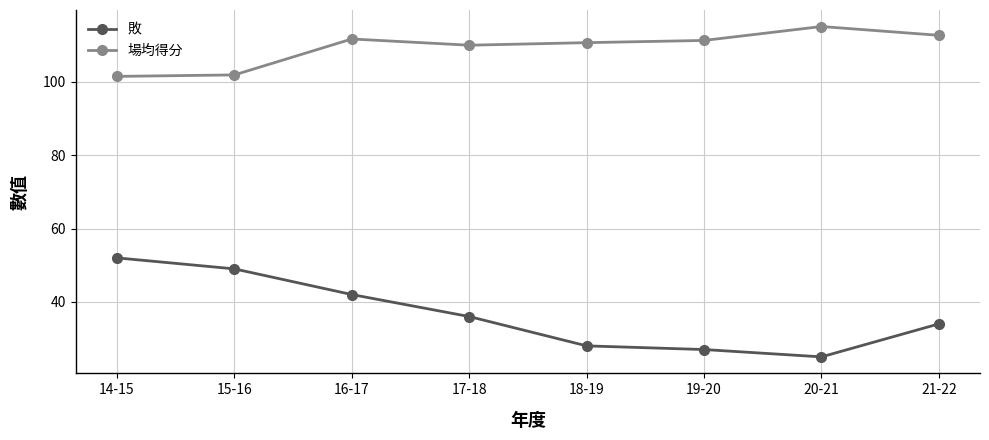

Between 15-16 and 20-21, which series saw the biggest shift?

敗